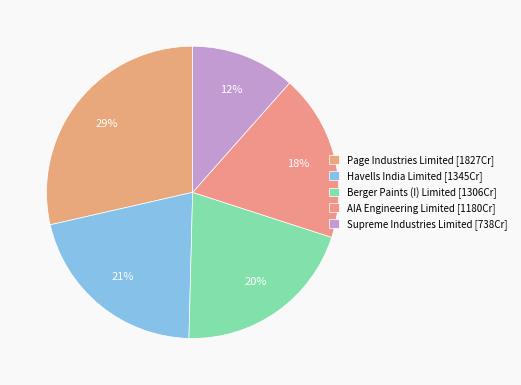

True or false: AIA Engineering Limited accounts for 18% of the total.

True